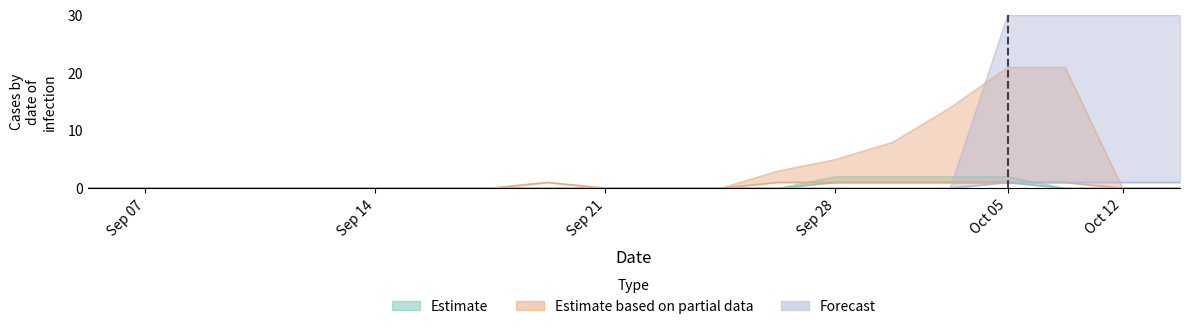

What is the difference between the Forecast values at 0 and 1?

1